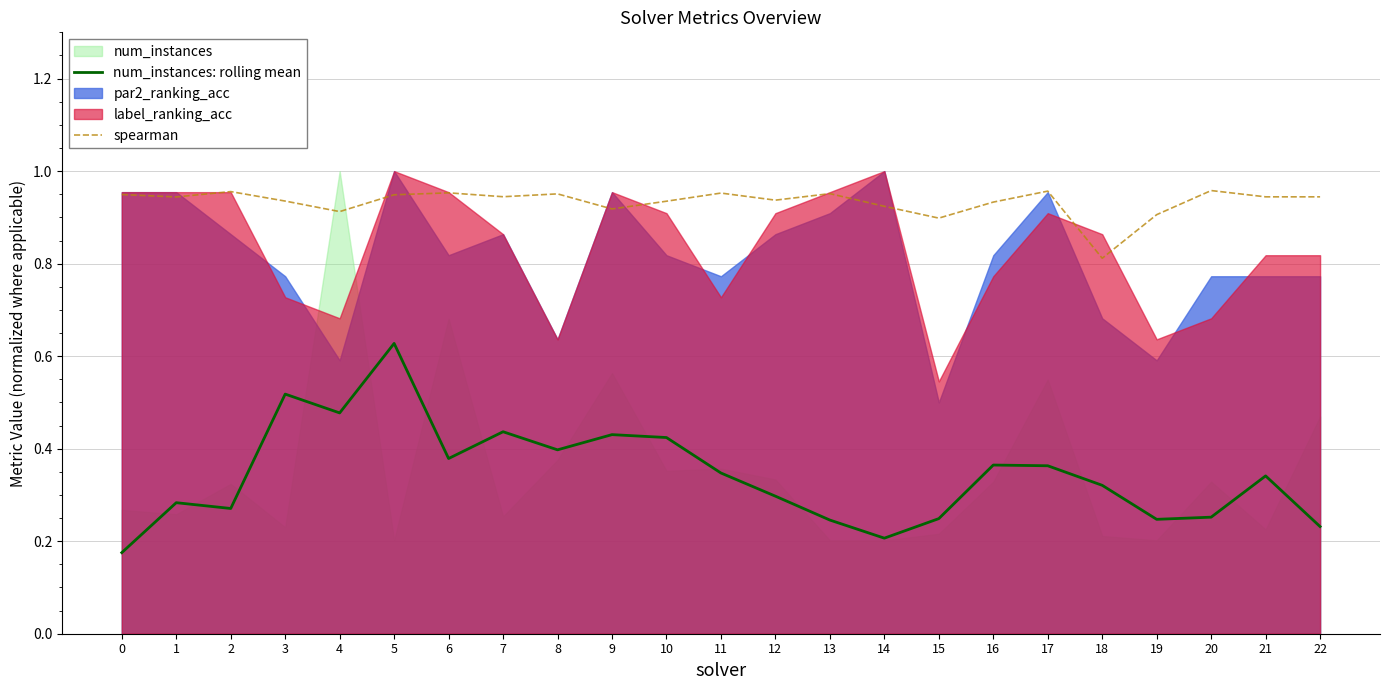

Is the value of spearman at 17 greater than the value of num_instances: rolling mean at 17?

Yes